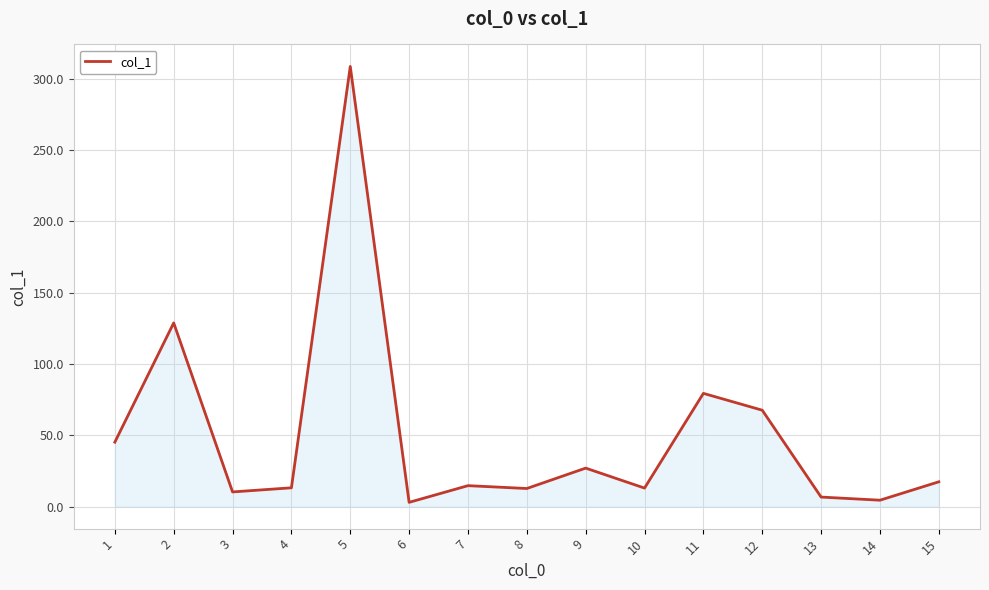

What value does the data have at 9?

27.0